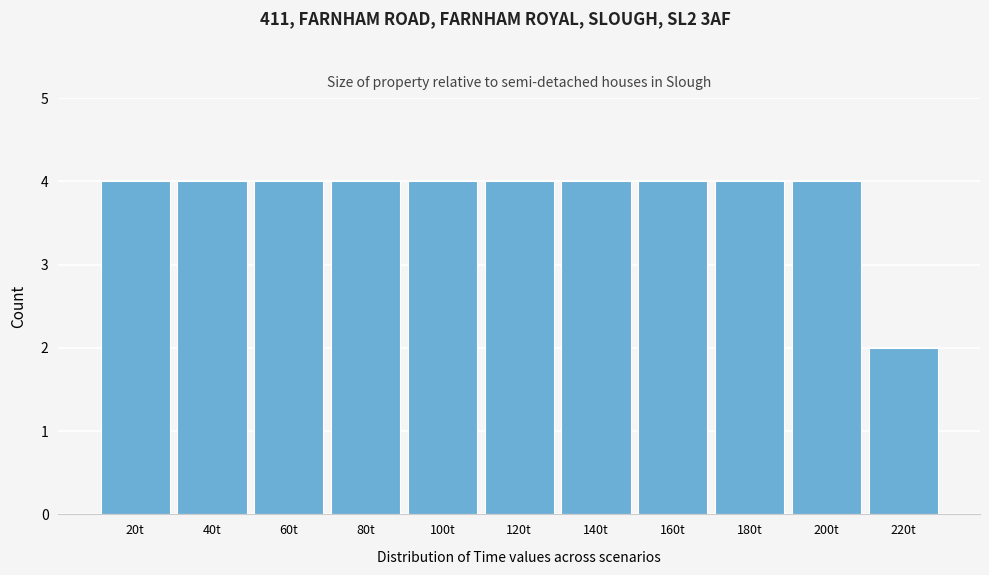

Reading left to right, transcribe this chart: for each bar, give the range it covers on the x-axis and its height. The values are not printed on the chart, so give them approximately, as read against the axis.

10 to 30: 4
30 to 50: 4
50 to 70: 4
70 to 90: 4
90 to 110: 4
110 to 130: 4
130 to 150: 4
150 to 170: 4
170 to 190: 4
190 to 210: 4
210 to 230: 2